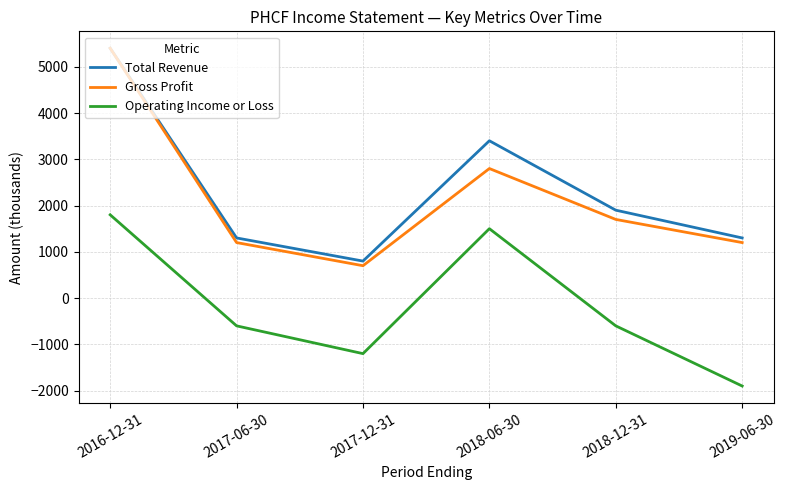

What is the total value across all series at 2018-12-31?

3000